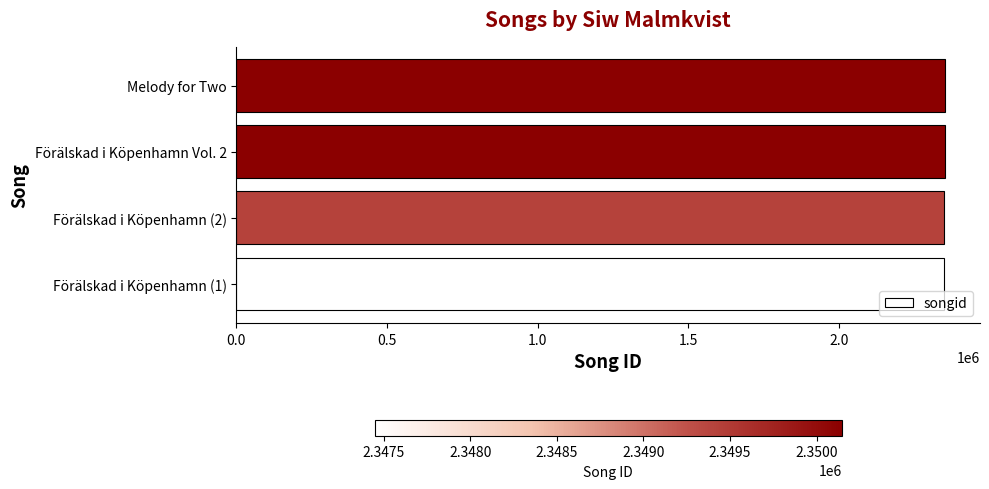

Is it true that the value at Melody for Two is 1554297?

False